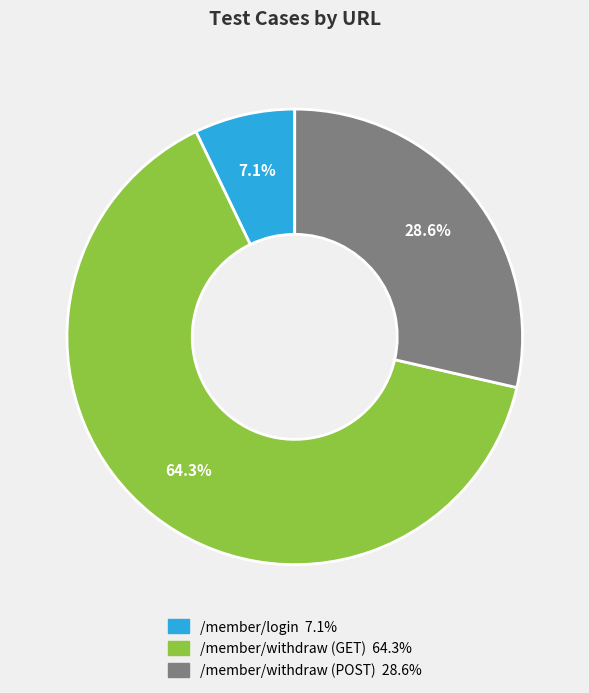

How many slices are in this pie chart?

3